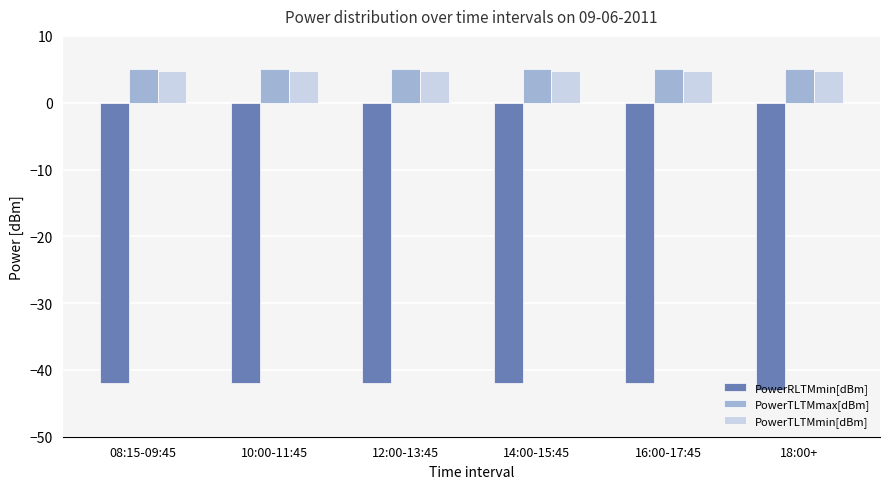

What is the highest value of the PowerTLTMmin[dBm] series?

4.8